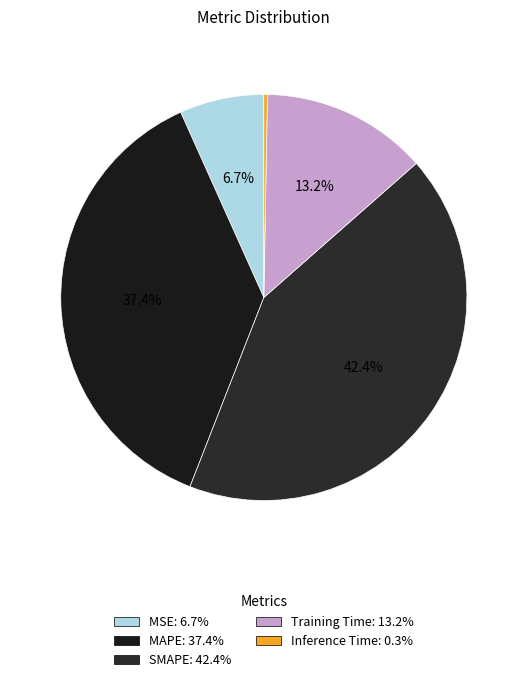

Is there any slice that represents more than half of the pie?

No